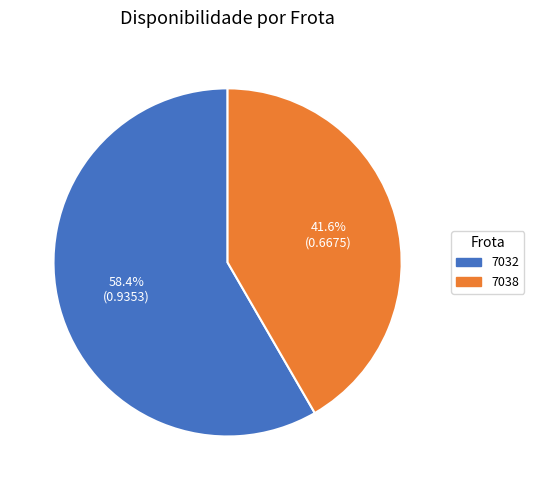

Combined, do 7038 and 7032 account for over 50%?

Yes